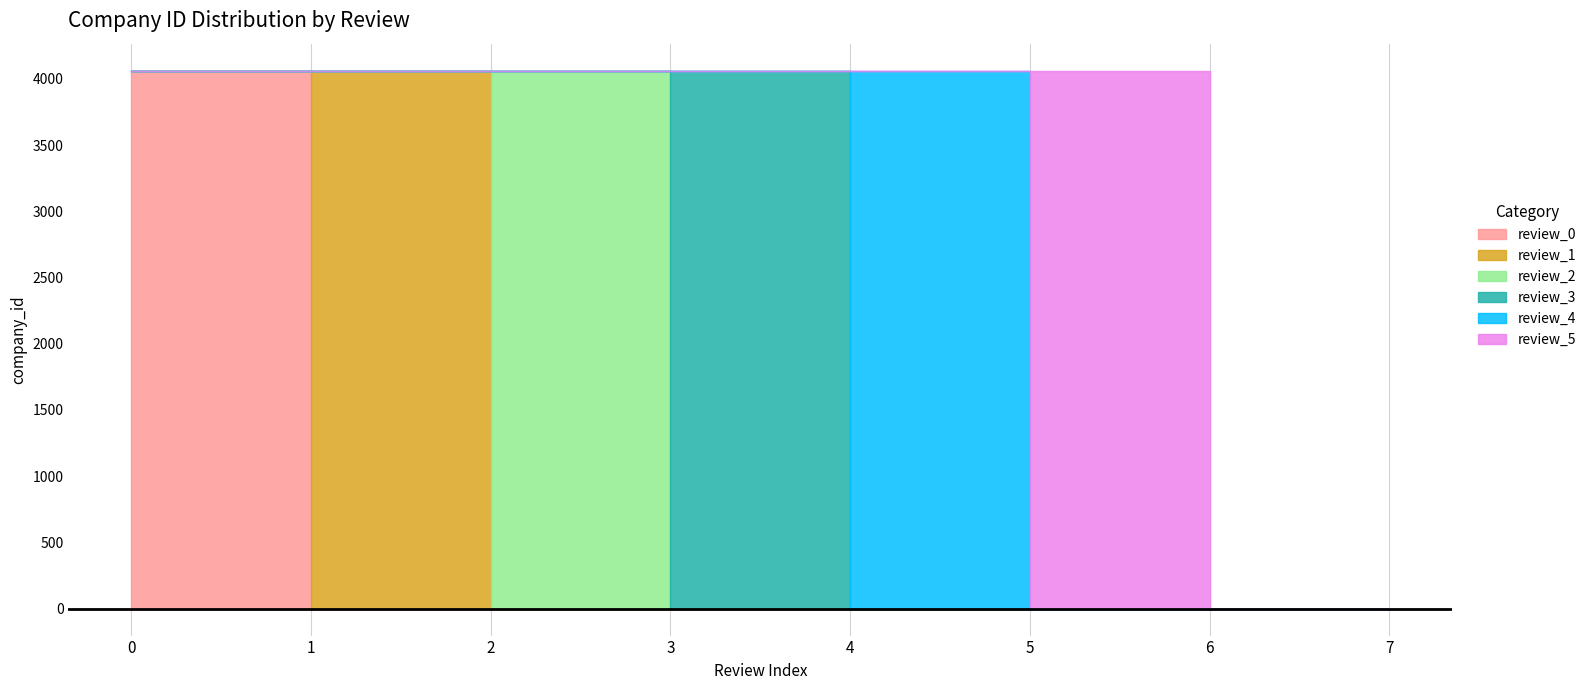

How many distinct data groups are displayed?

6